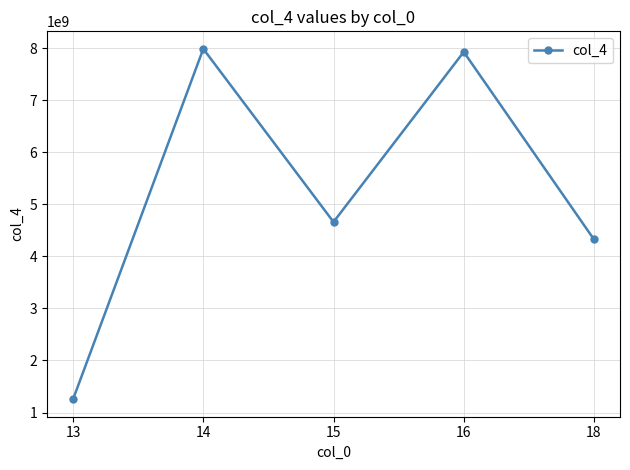

The chart shows a value of 4659781345 at 15. True or false?

True